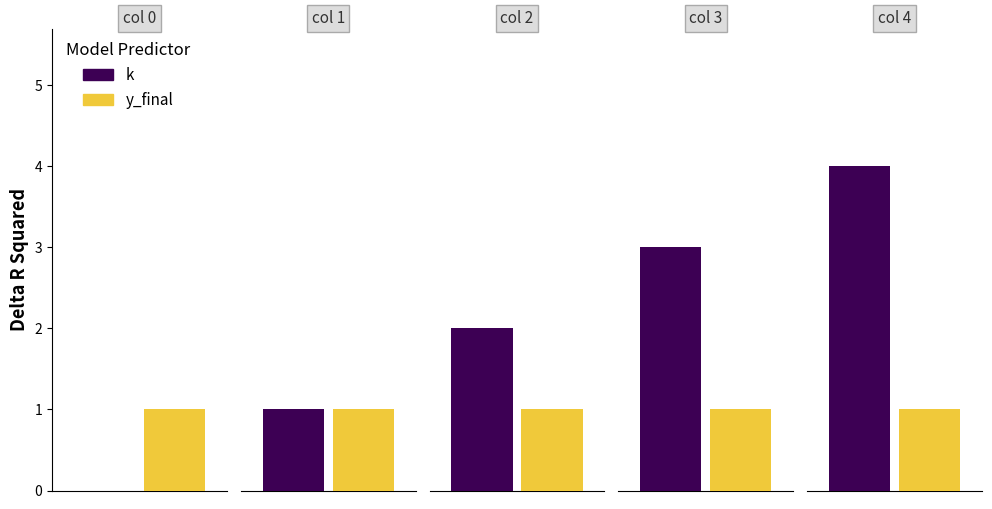

Reading left to right, what are all the values shown in this chart?

k: 0=0	1=1	2=2	3=3	4=4
y_final: 0=1	1=1	2=1	3=1	4=1